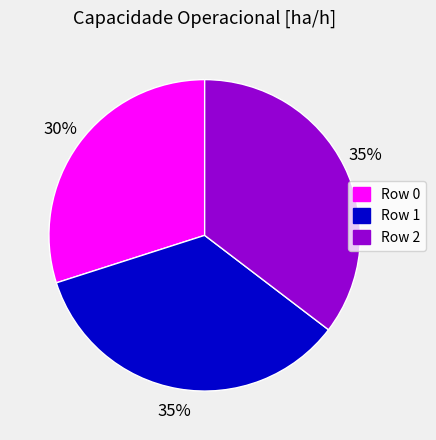

To the nearest percent, what is the difference between the largest and smallest slice percentages?

5%